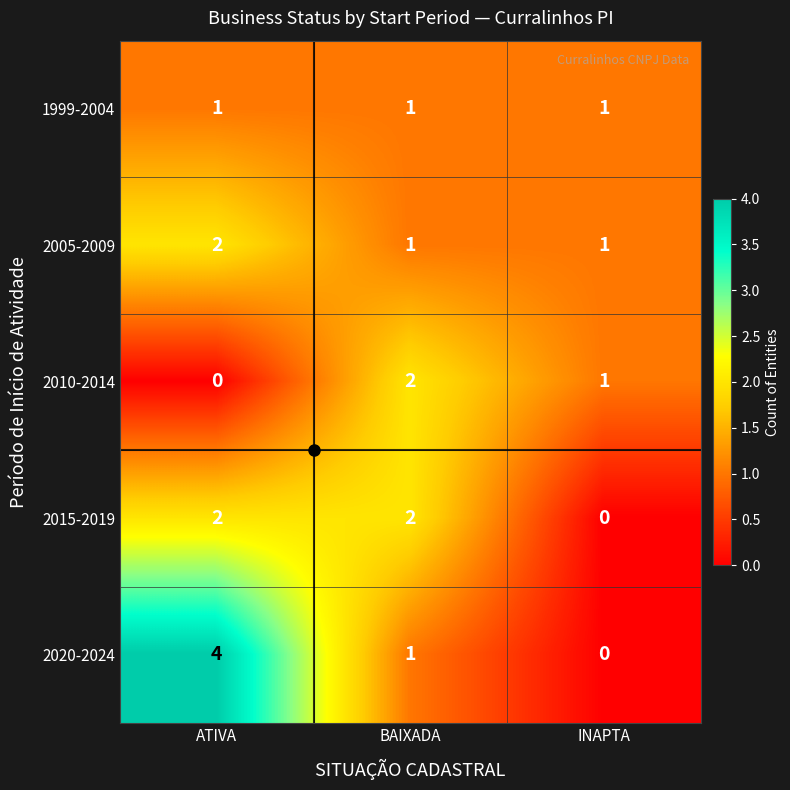

What is the sum of the 2005-2009 values at INAPTA and ATIVA?

3